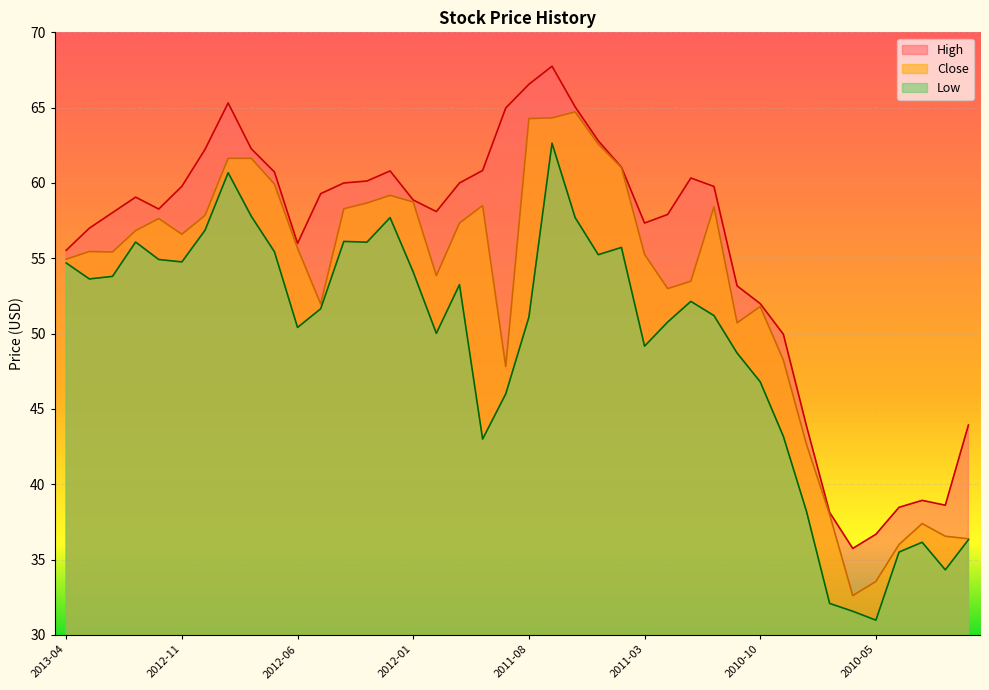

Does the chart display data point markers on the line(s)?

No